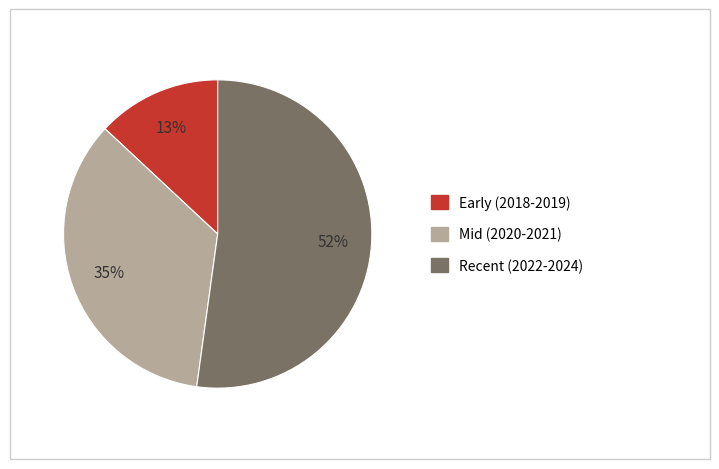

Count the number of slices in the pie.

3